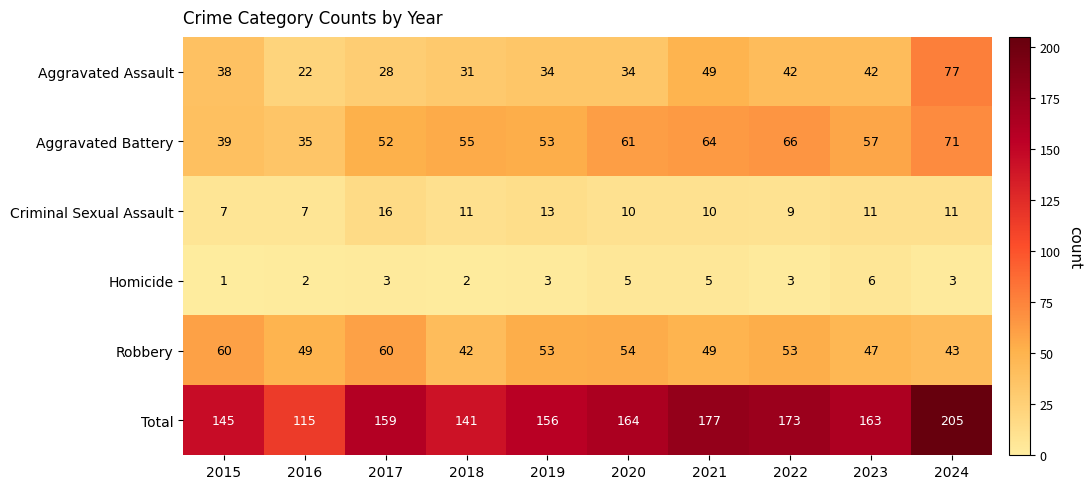

What is the sum of the Criminal Sexual Assault values at 2022 and 2017?

25